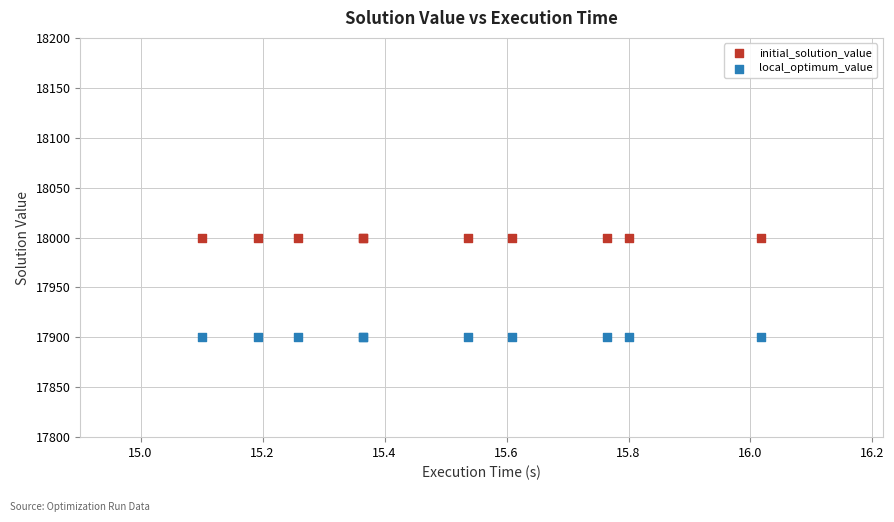

Which series contains the lowest Y value?

local_optimum_value